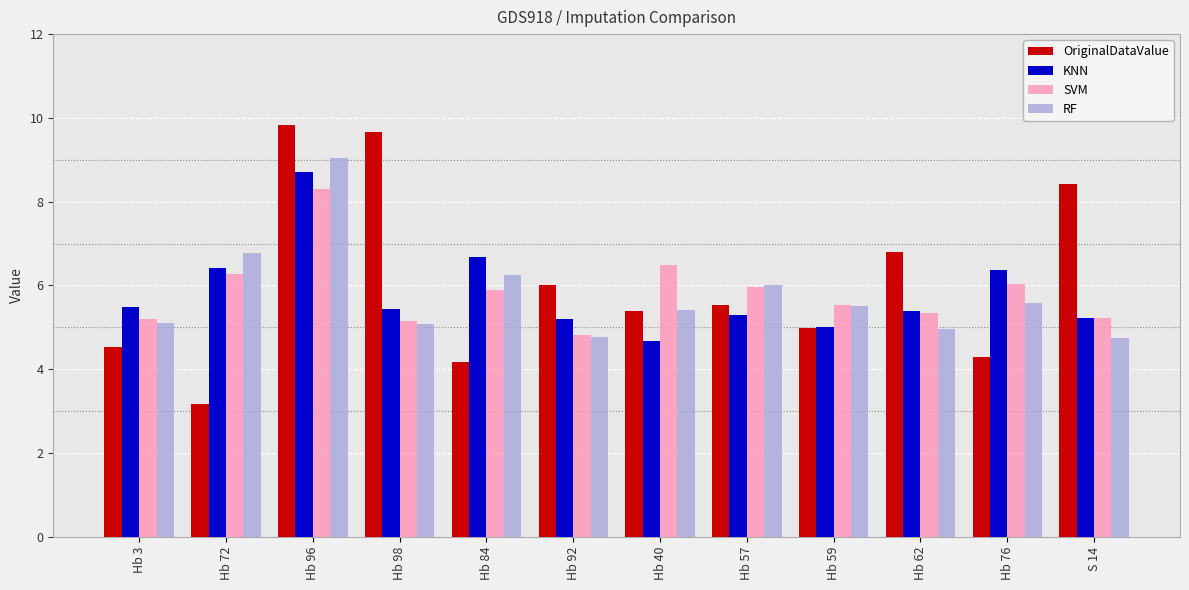

Is it true that RF equals 5.5 at Hb 59?

True